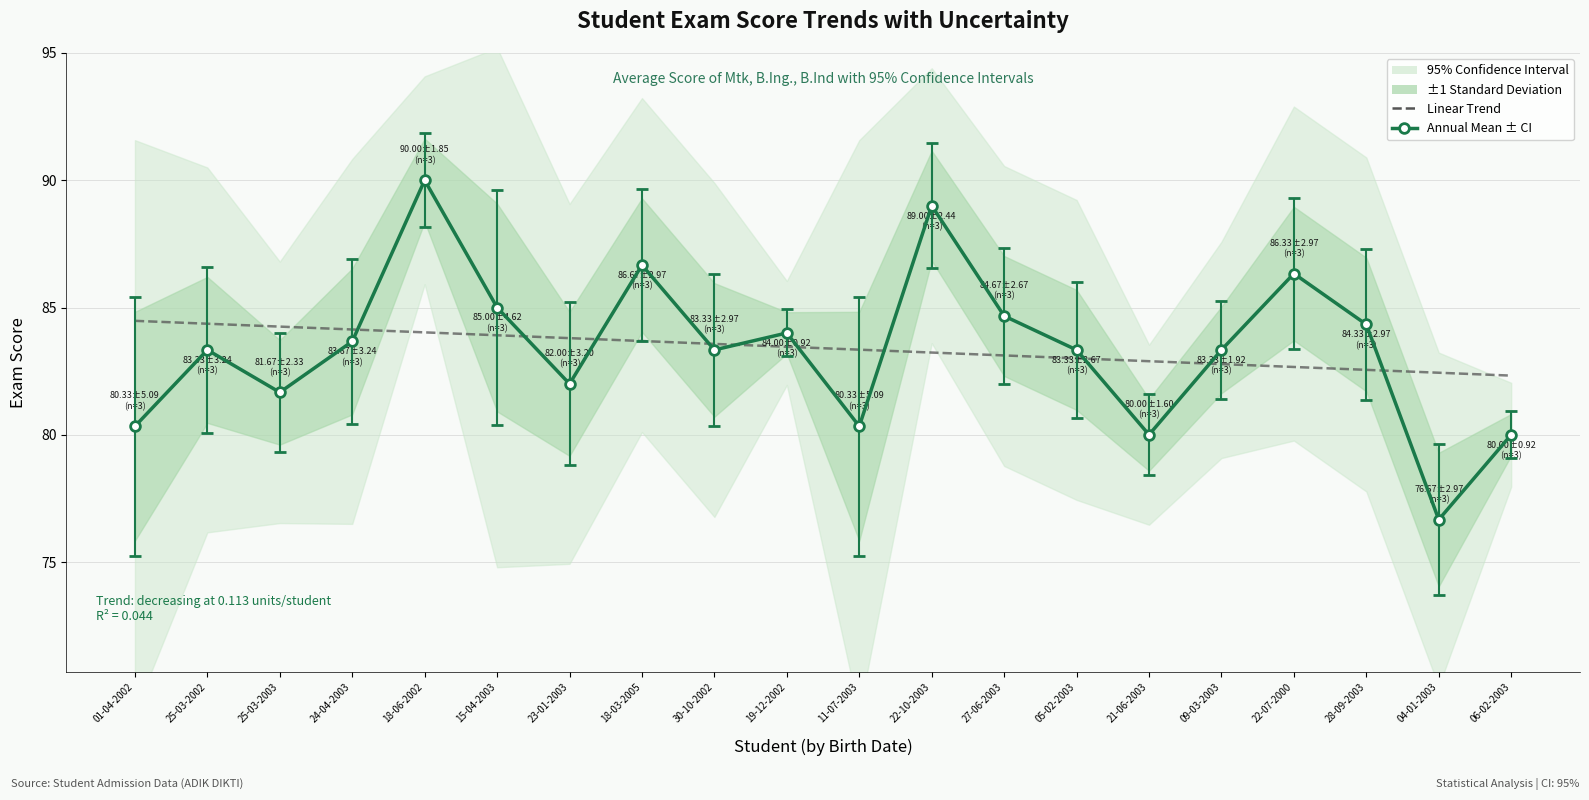

What value does the data have at 25-03-2003?

84.2